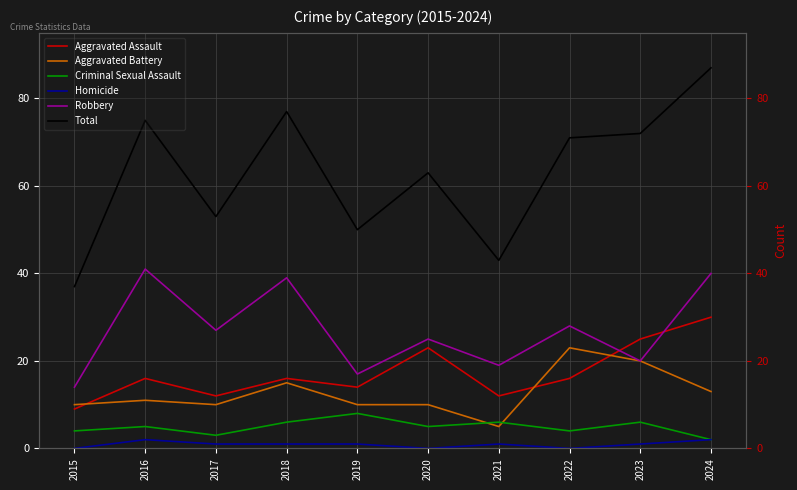

True or false: Aggravated Assault has more than 1 interior local peaks.

True